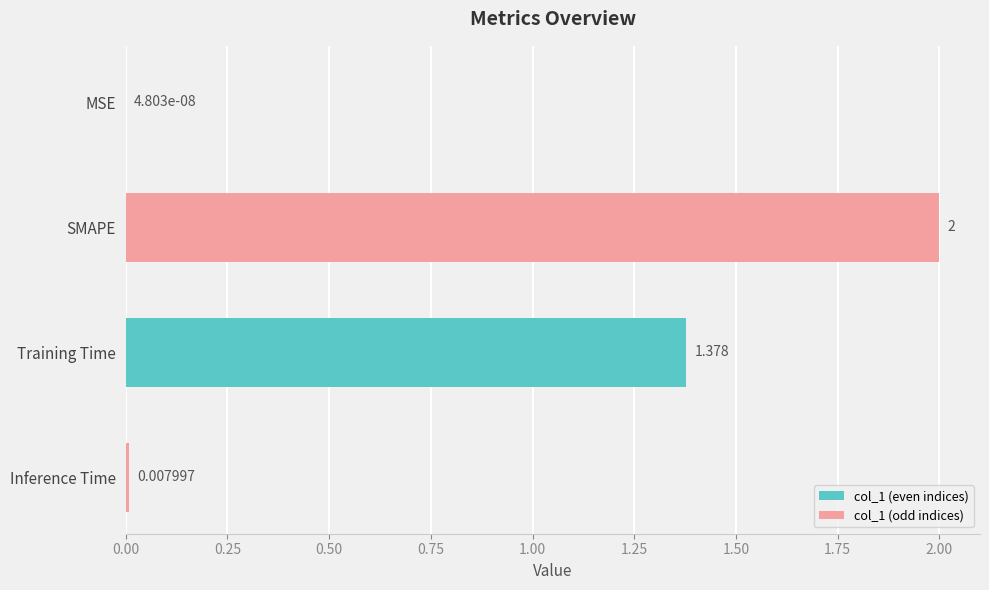

How many categories are shown in the chart?

4